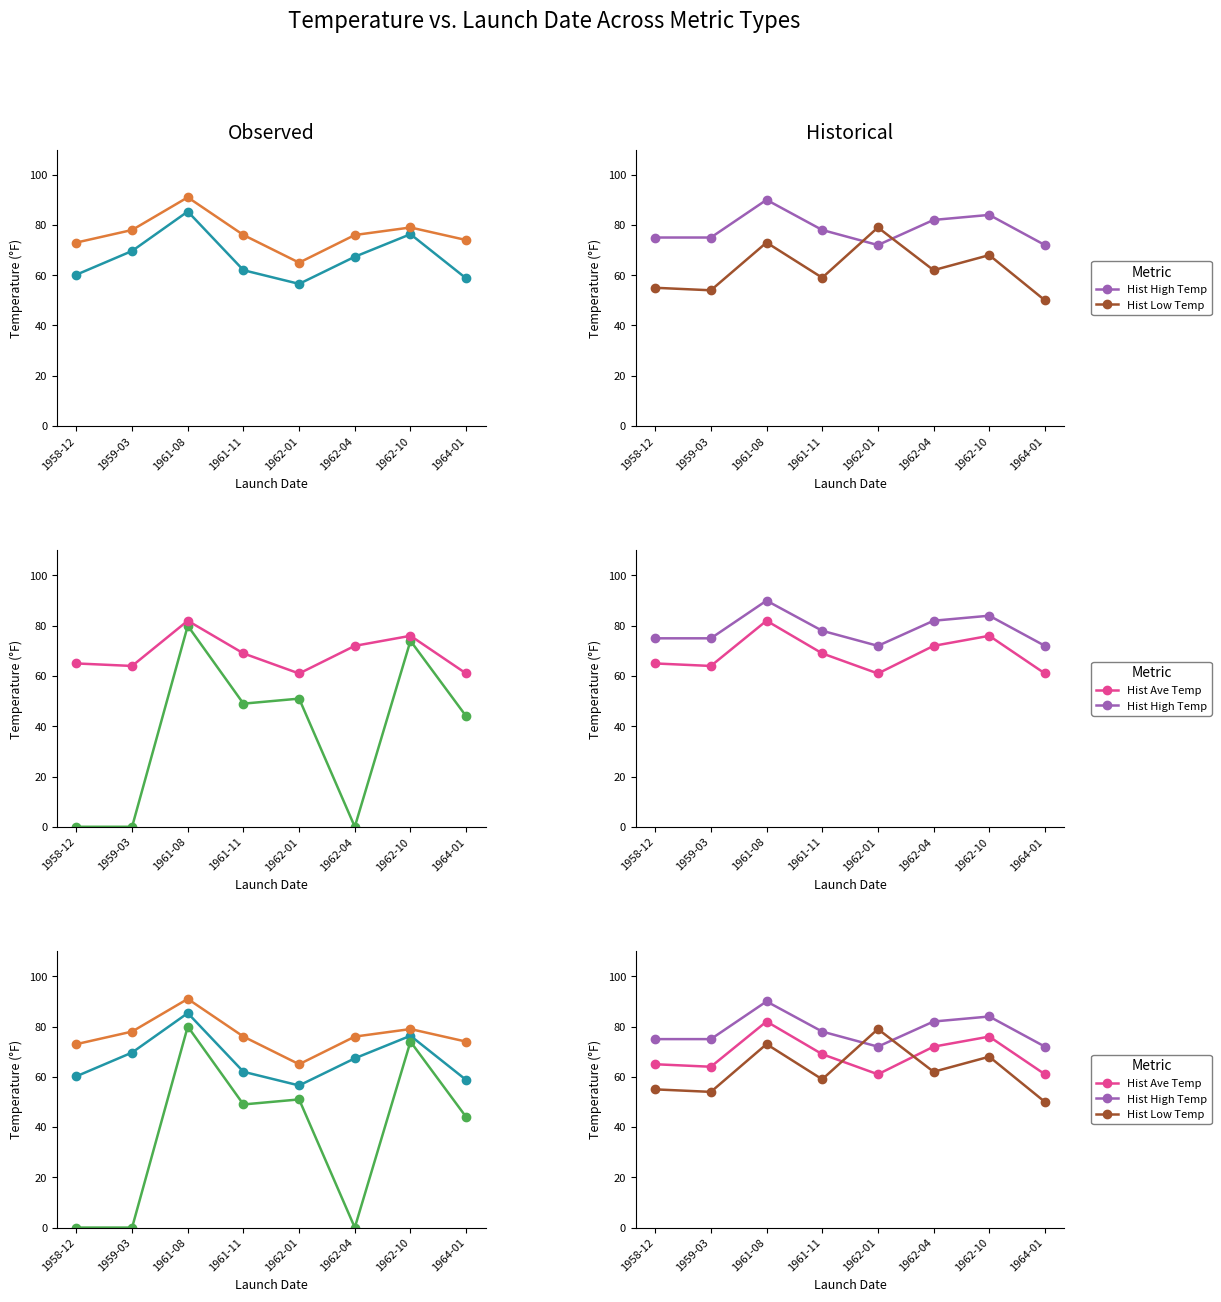

List the labels in order of Low Temp value, largest first.

1961-08, 1962-10, 1962-01, 1961-11, 1964-01, 1958-12, 1959-03, 1962-04